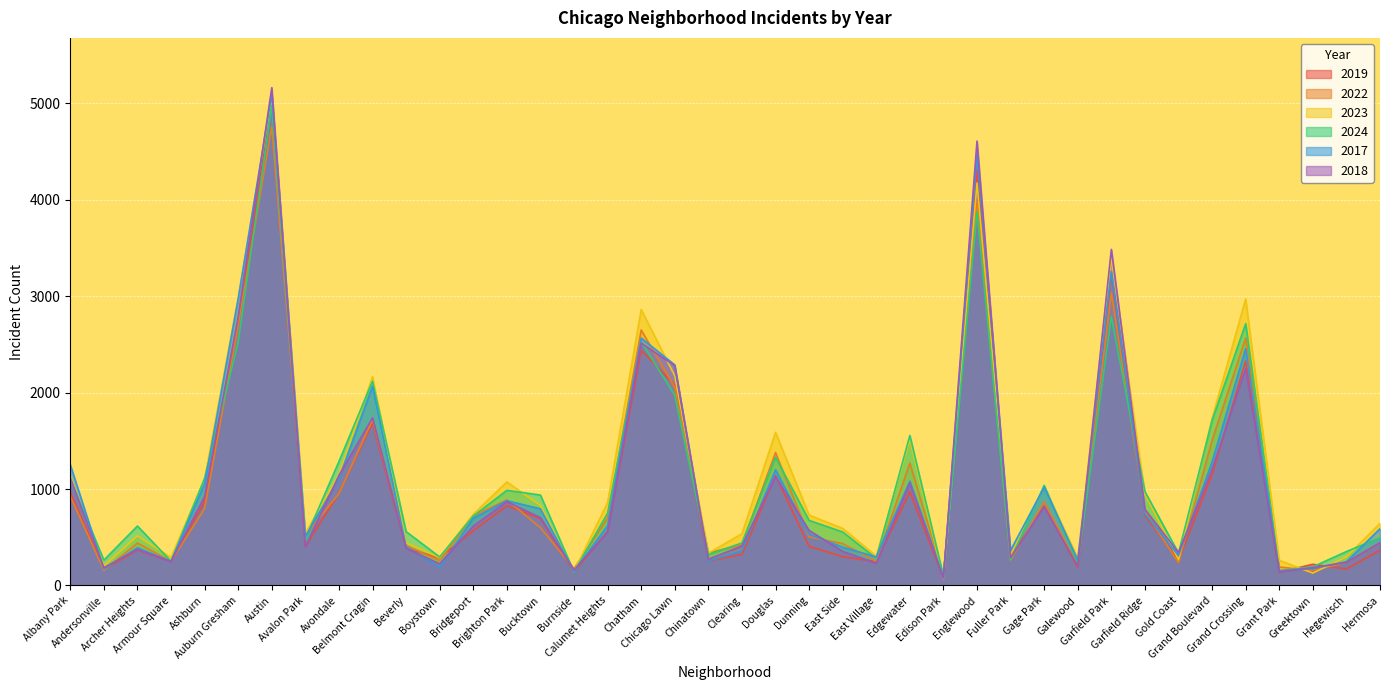

Rank the series at Grand Boulevard from highest to lowest value.

2023, 2024, 2022, 2017, 2018, 2019